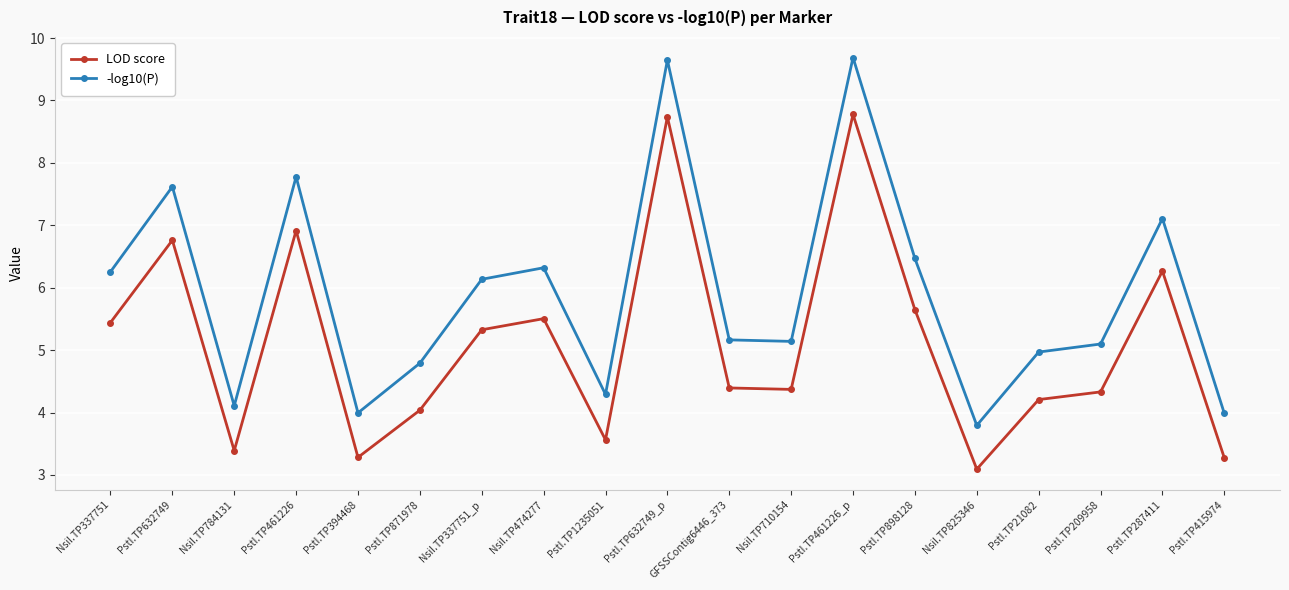

What is the difference between the maximum and minimum values in the LOD score series?

5.7